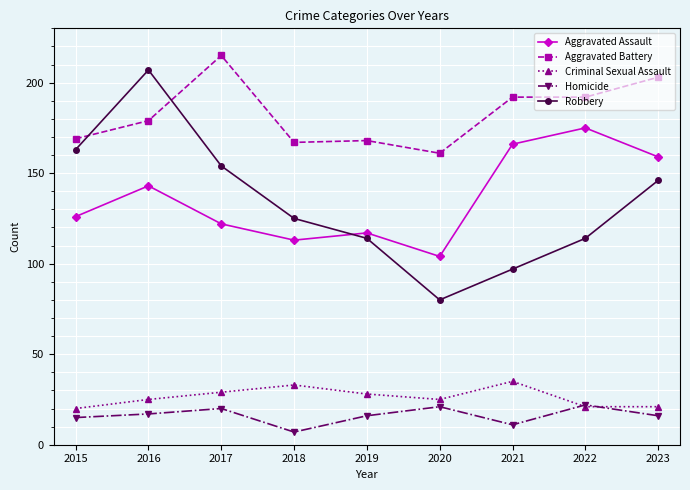

What is the sum of the Robbery values at 2015 and 2022?

277